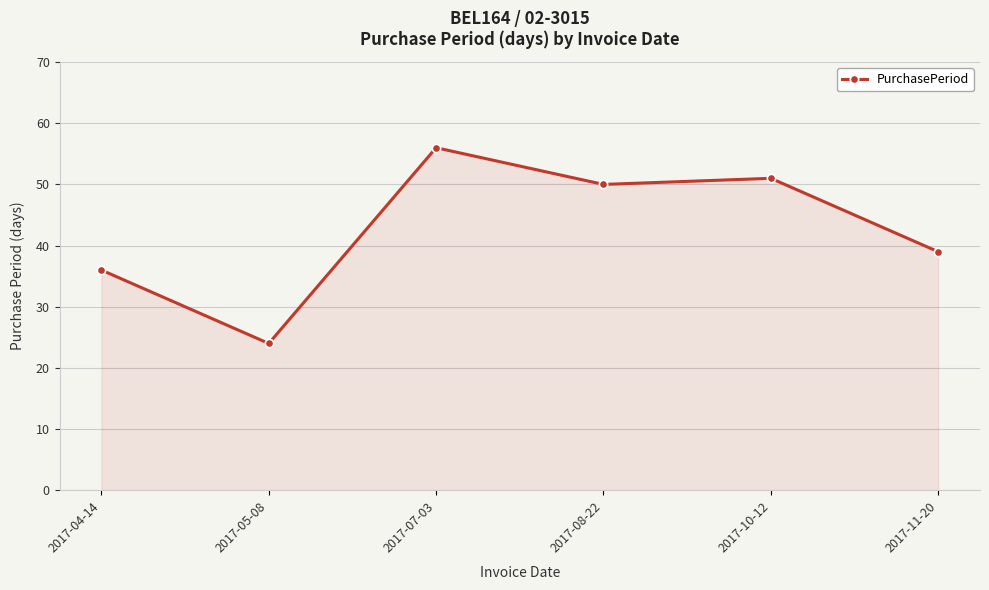

What value does the data have at 2017-10-12, to the nearest 10?

50